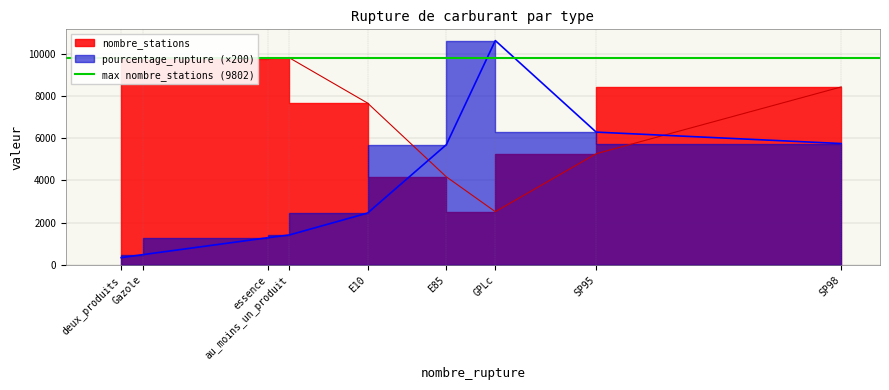

Where does the pourcentage_rupture series first go above 12?

E10